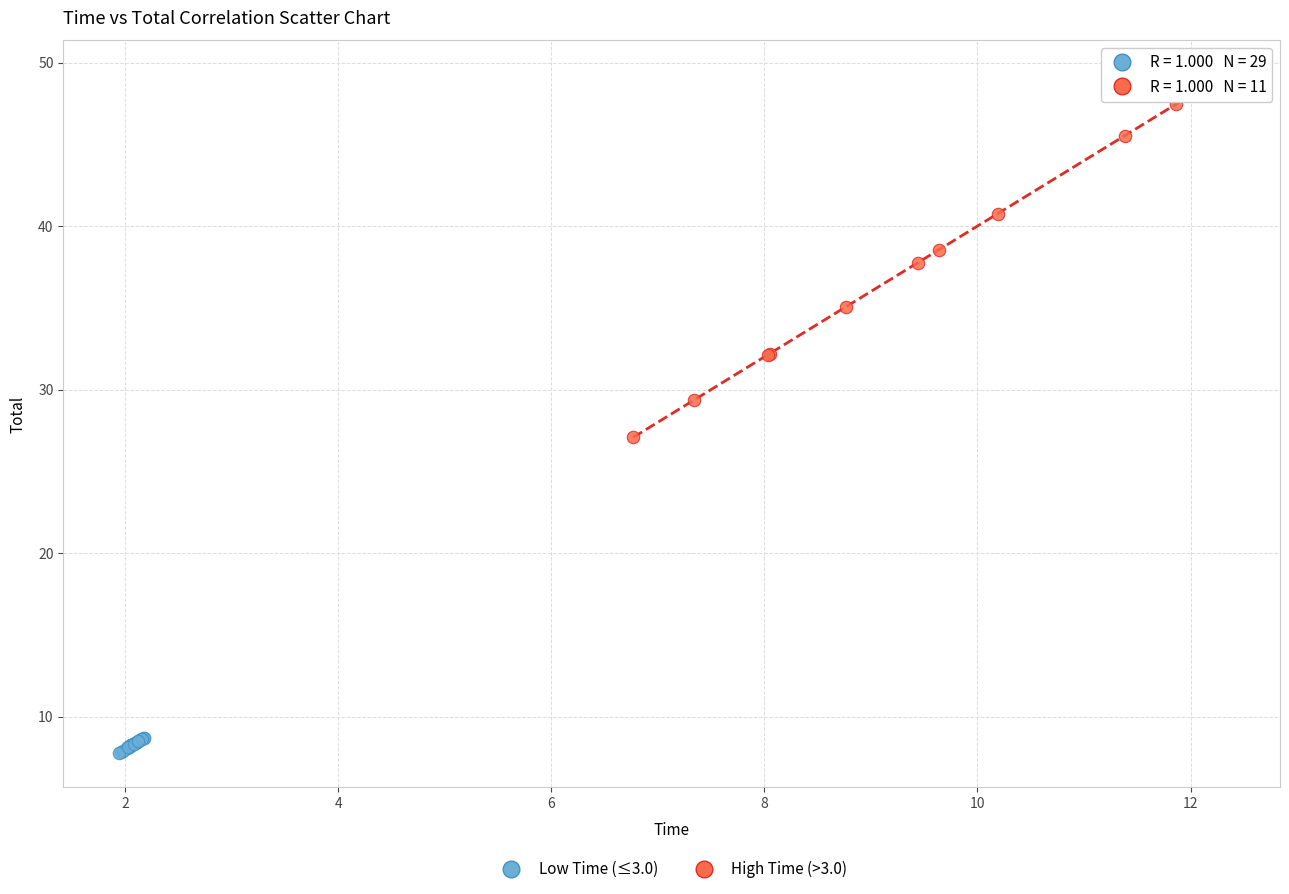

Which series has the widest spread of Y values?

High Time (>3.0)